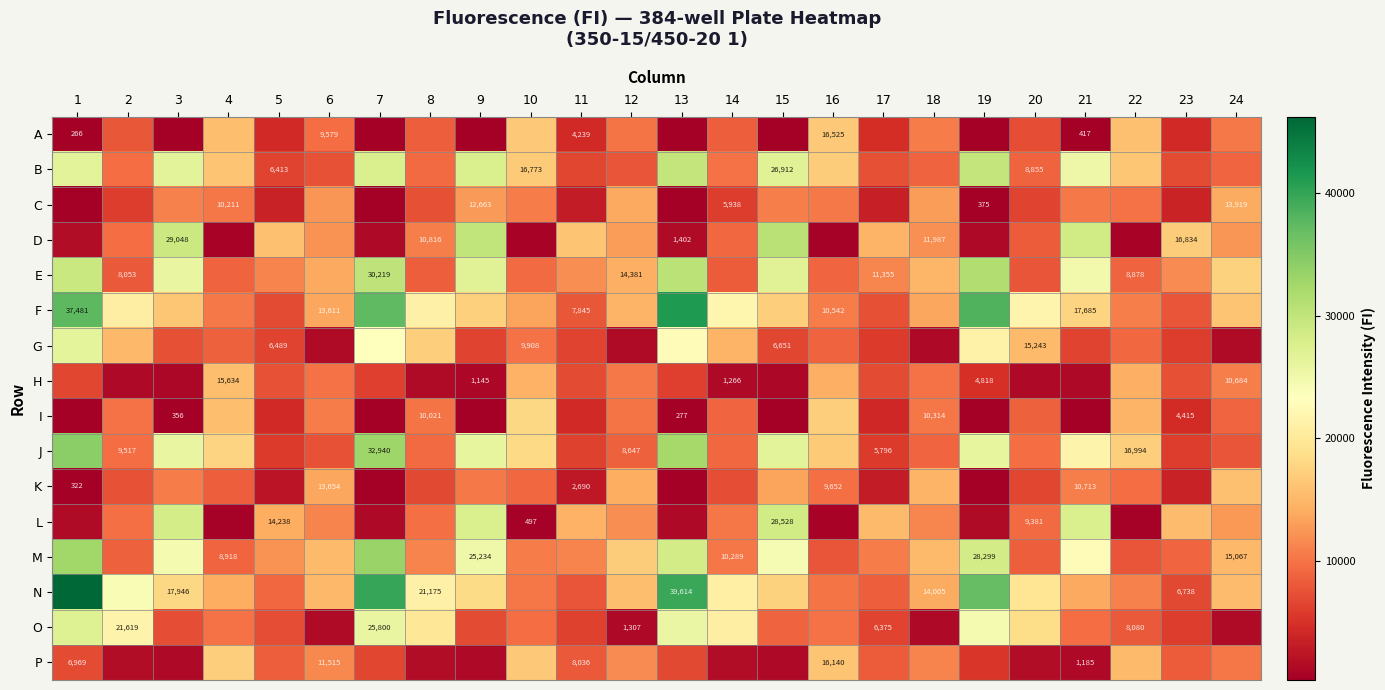

Read the M value at 16, to the nearest 50.

7800